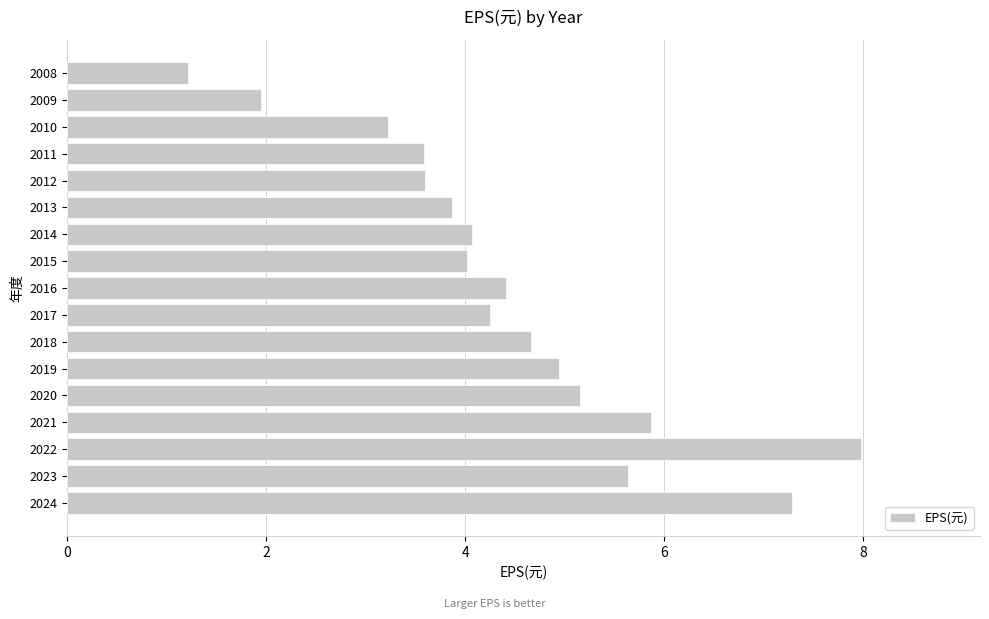

Read the value at 2015.

4.0